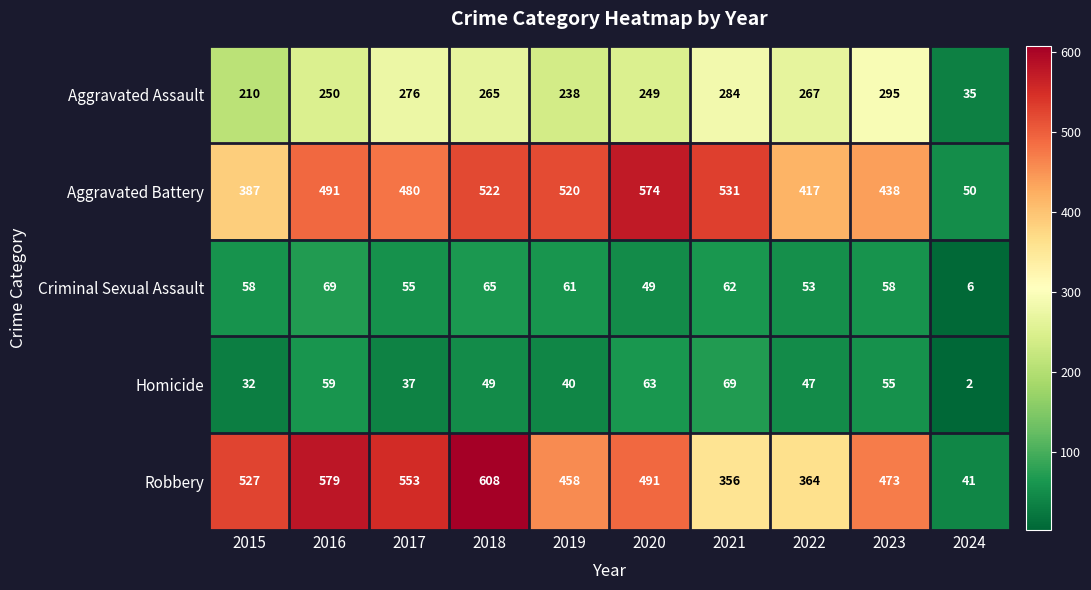

How many distinct data groups are displayed?

5